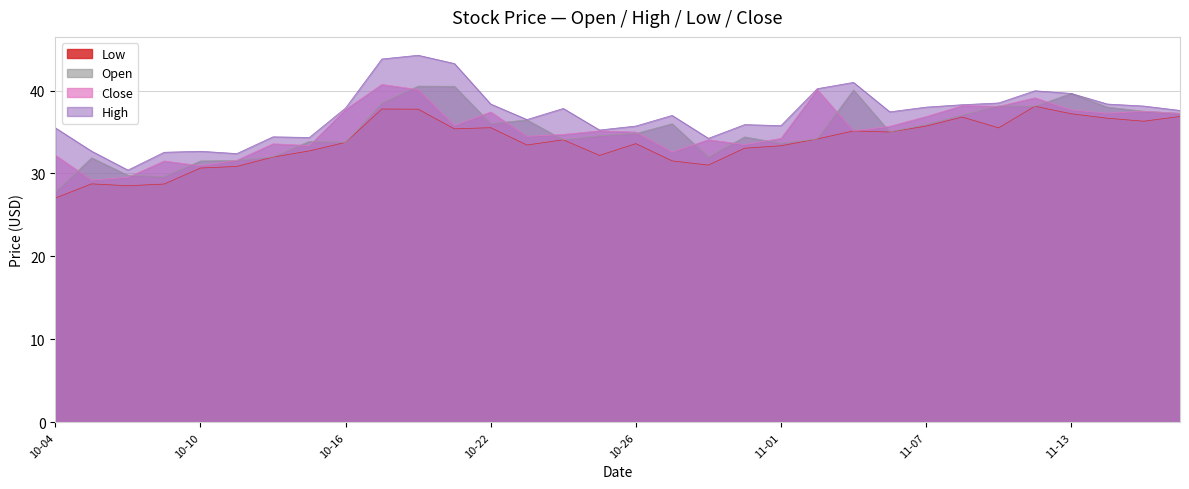

Between 2018-10-18 and 2018-11-06, which series saw the biggest shift?

high